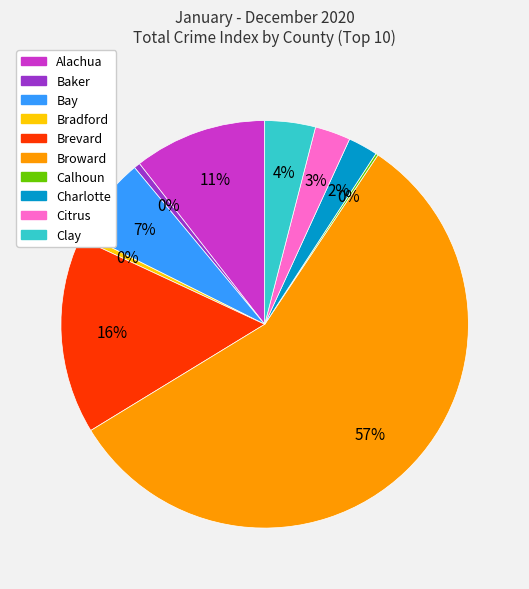

What is the majority slice?

Broward